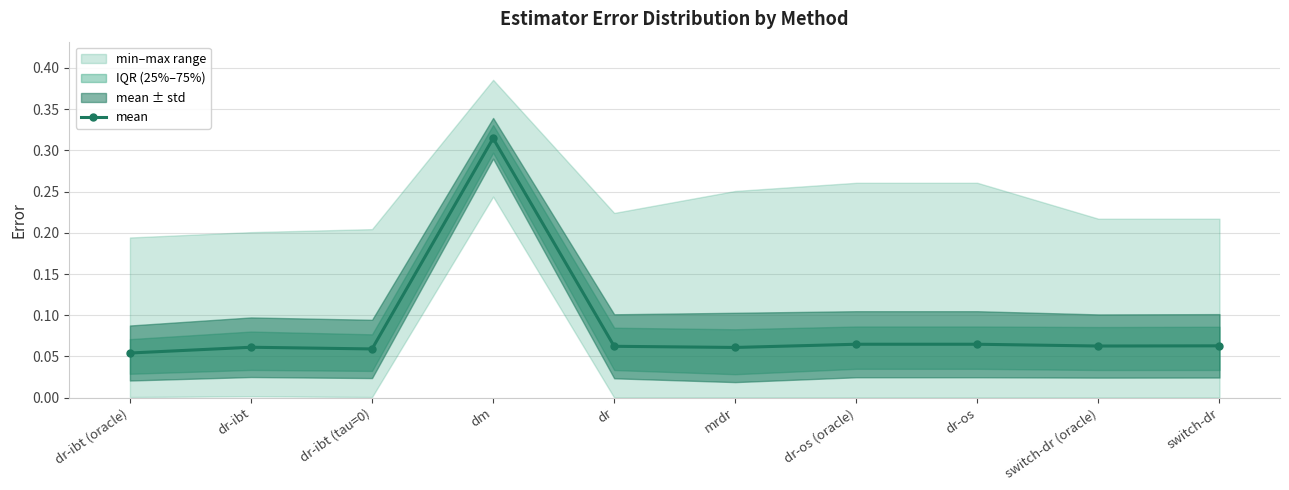

List the labels in order of value, smallest first.

dr-ibt (oracle), dr-ibt (tau=0), mrdr, dr-ibt, dr, switch-dr (oracle), switch-dr, dr-os (oracle), dr-os, dm